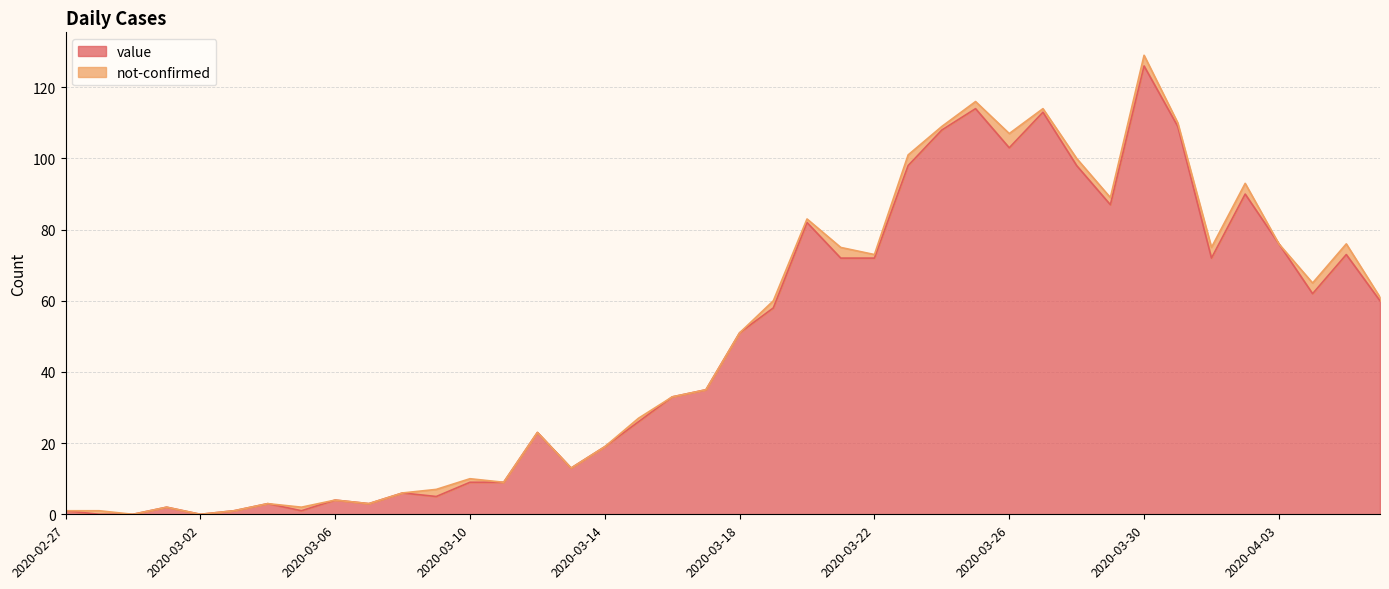

What is the sum of all values?

1917